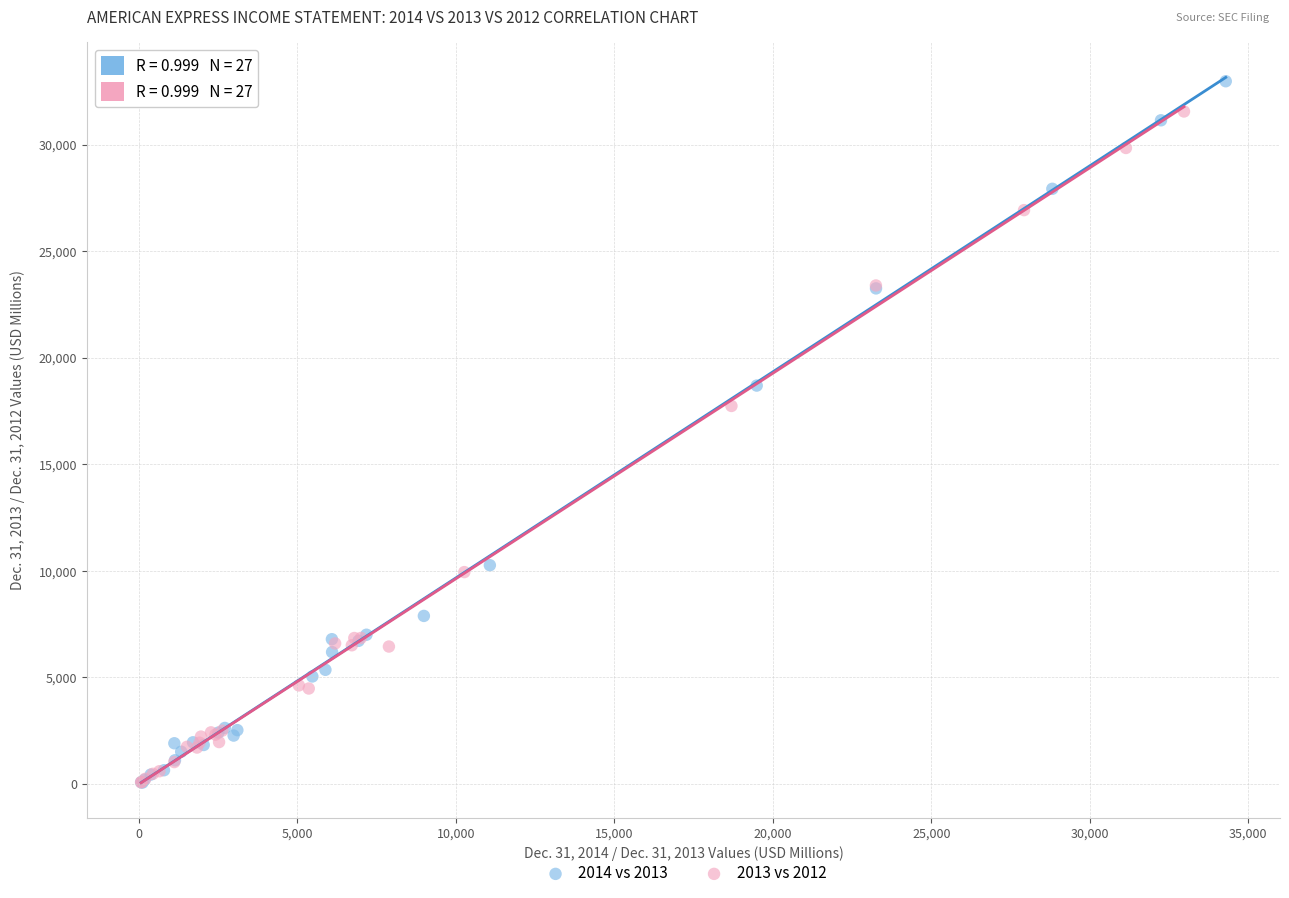

Which series contains the highest Y value?

2014 vs 2013